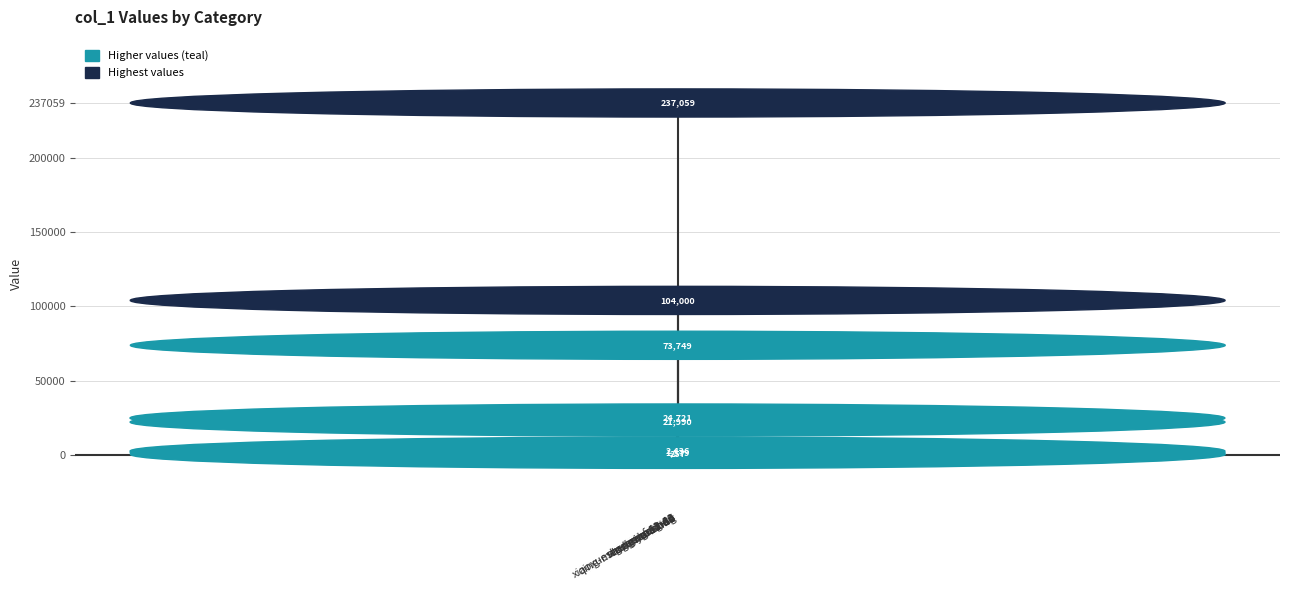

Approximately how many times larger is the value at long-ya-57-84 compared to xiaoxueshengzhangxiu?

922.4